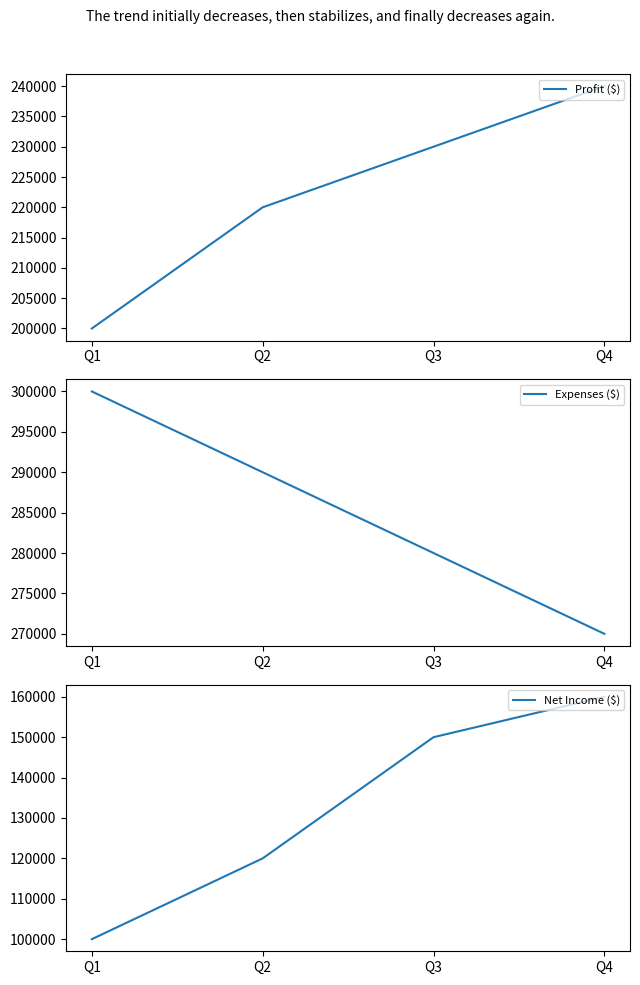

At which label is Expenses ($) closest to 285000?

Q2